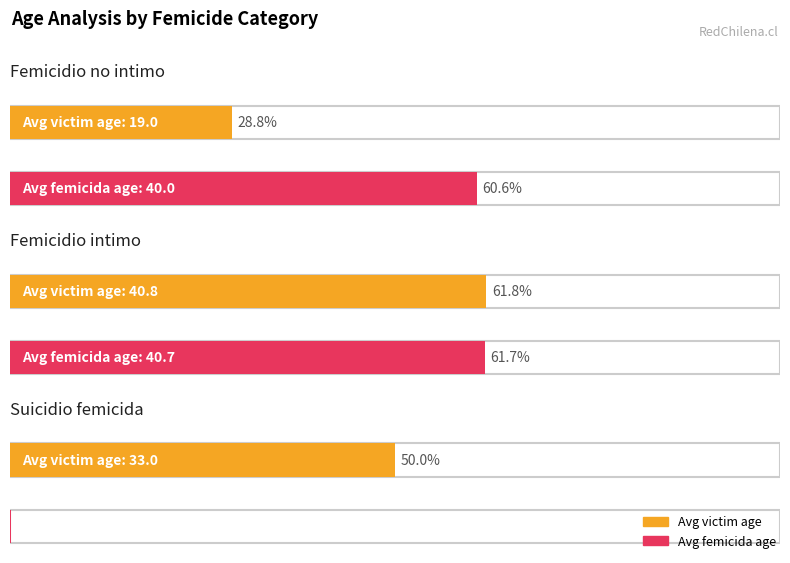

At which category is the sum across all series the highest?

Femicidio intimo